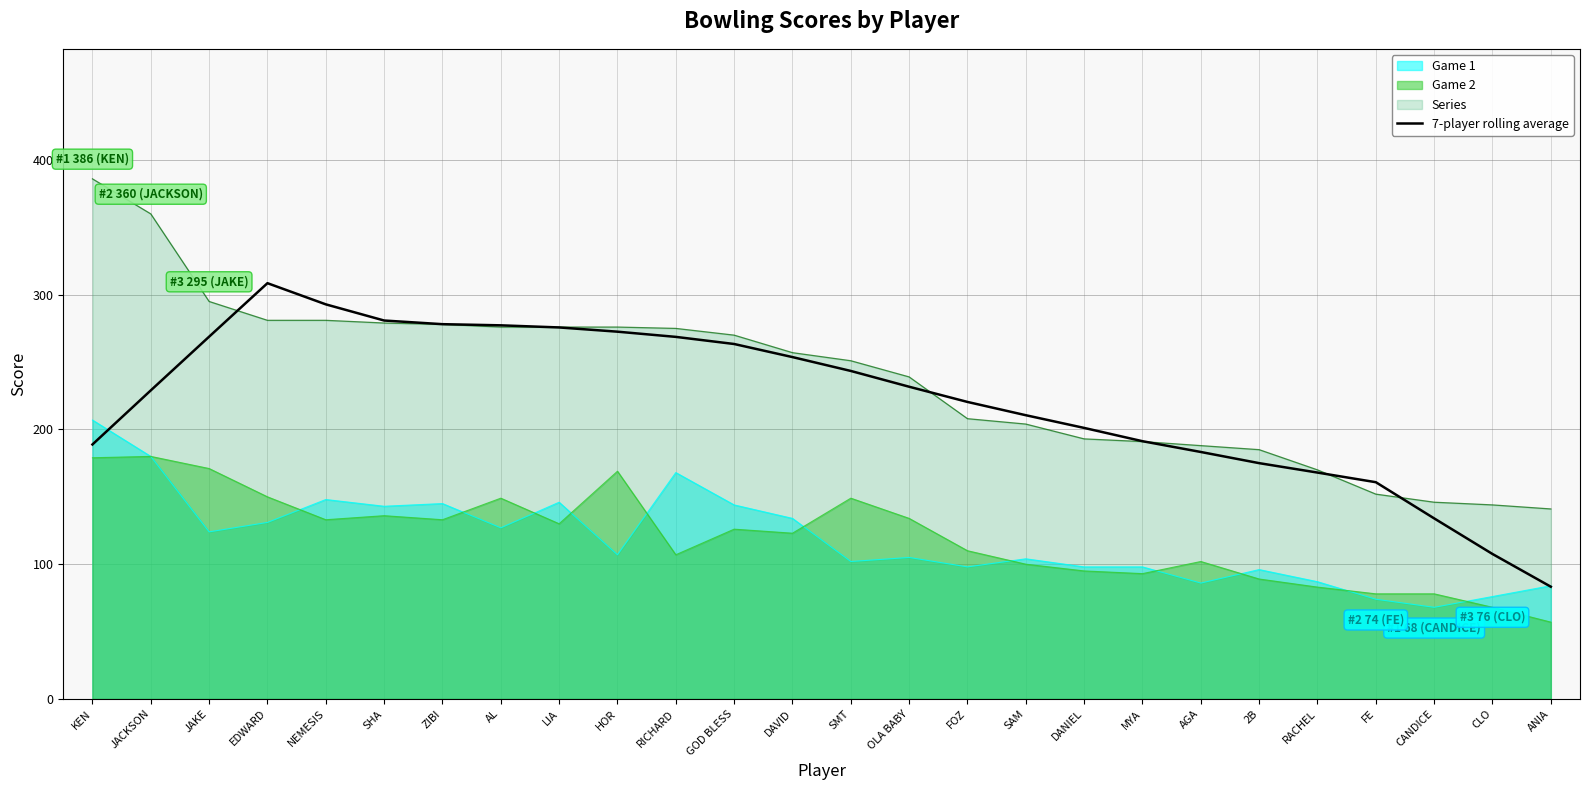

Approximately how many times larger is the value at EDWARD compared to FOZ?

1.4